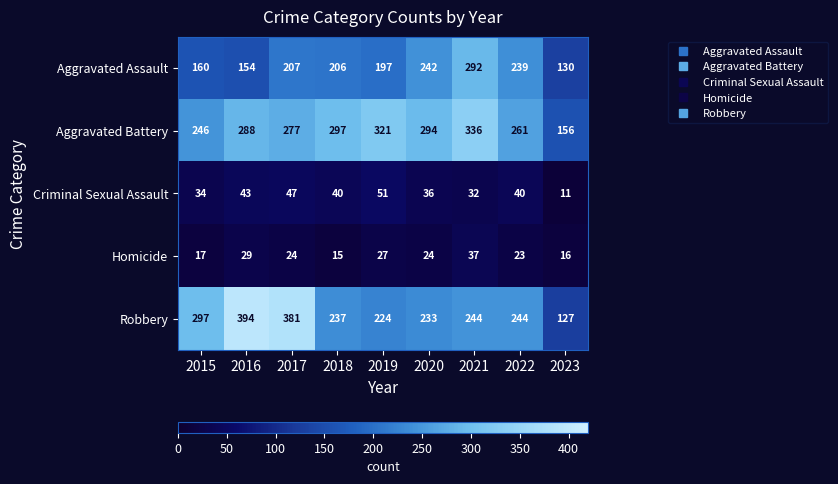

Which series has the widest spread of values?

Robbery